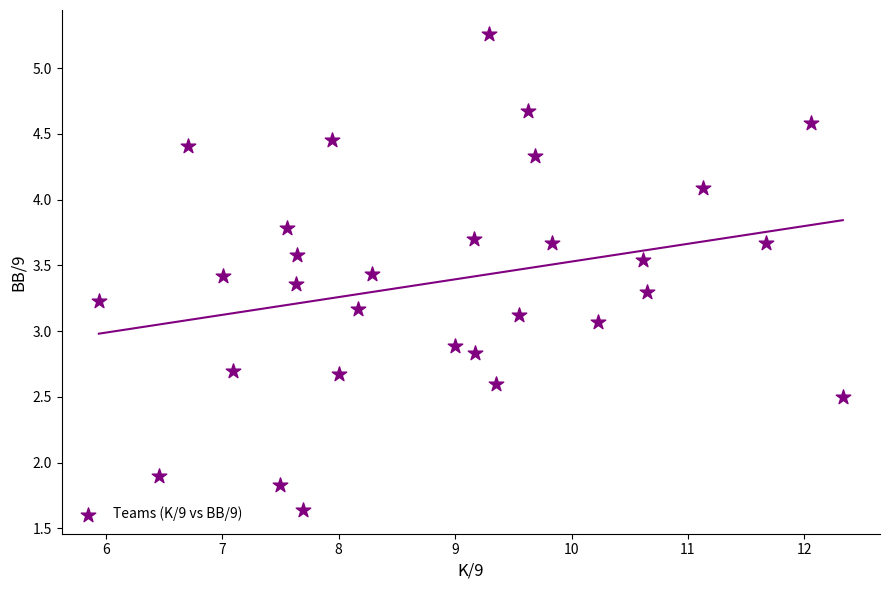

What Y value in the scatter plot is closest to 3?

3.1